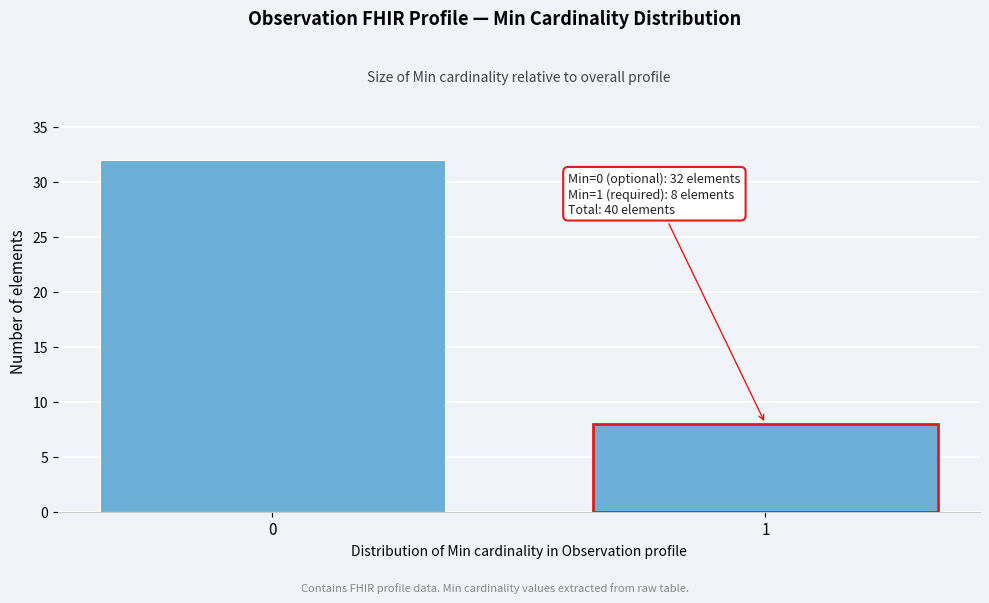

Reading right to left, list all the values displayed in this chart.

1=8	0=32